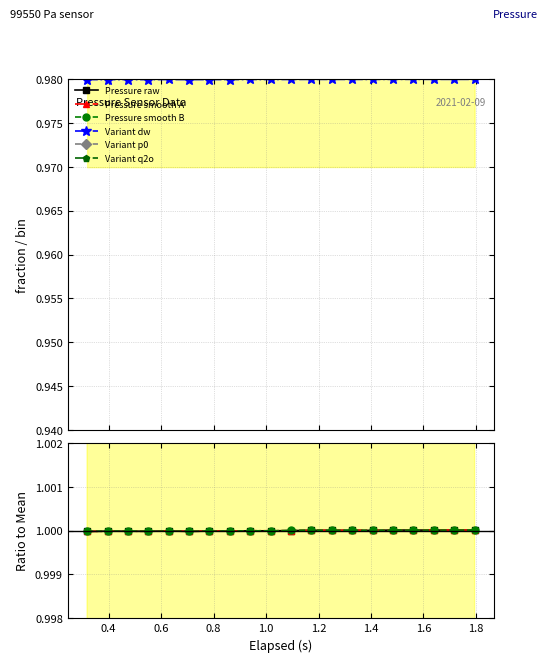

Where is the first local minimum for Variant p0?

0.8